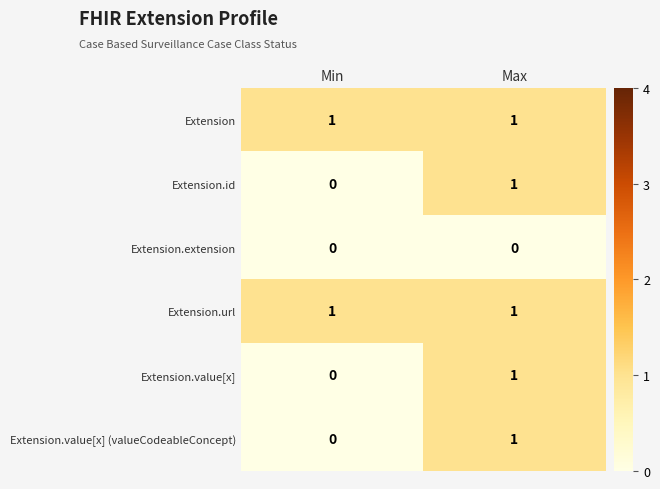

What is the total value across all series at Min?

2